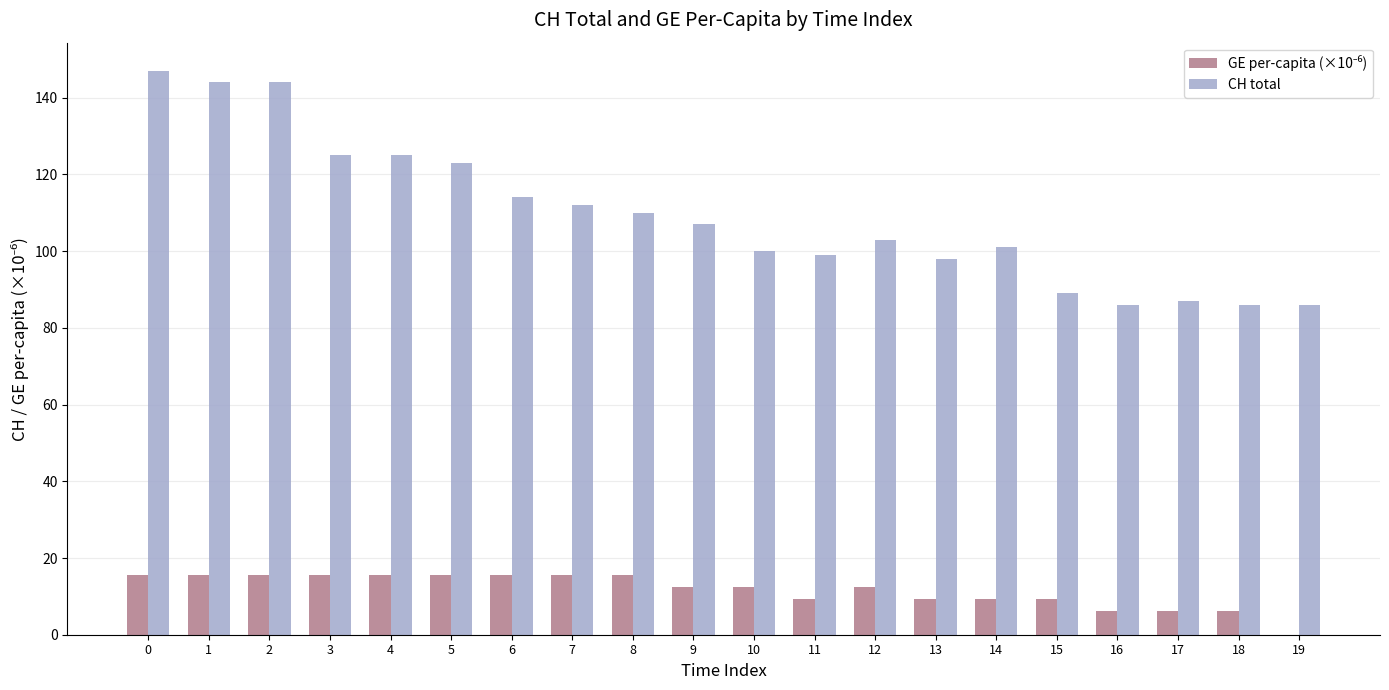

Which series changed the most between 2 and 5?

CH total